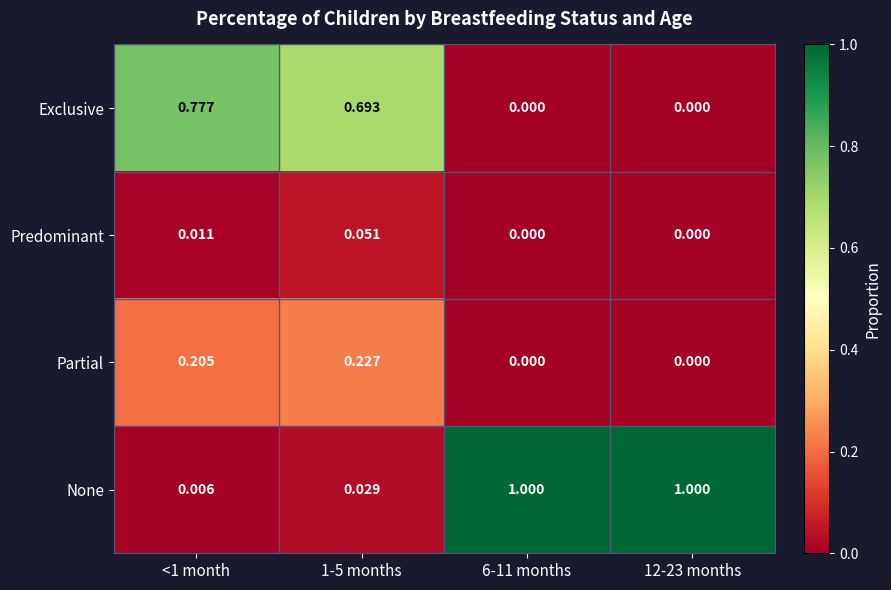

Between 1-5 months and 6-11 months, which series saw the biggest shift?

None